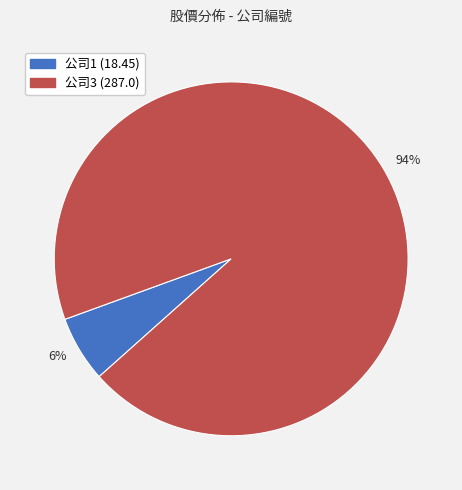

Which category has the biggest portion of the pie?

94%